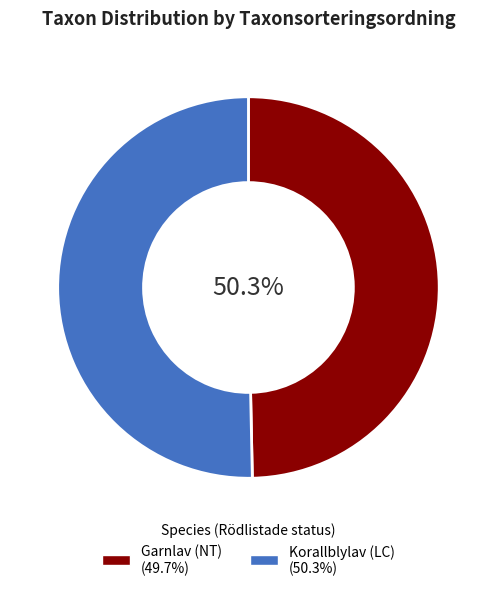

Which has a higher value, Korallblylav (LC) or Garnlav (NT)?

Korallblylav (LC)